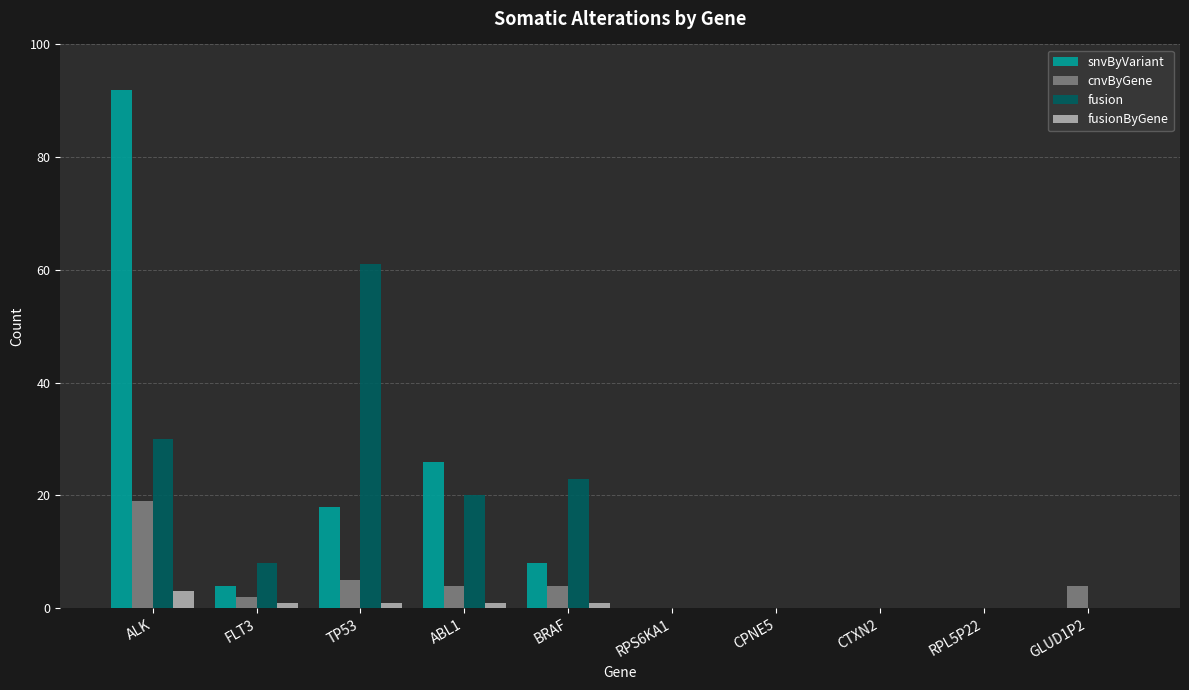

What are all the series names shown in the legend?

snvByVariant, cnvByGene, fusion, fusionByGene